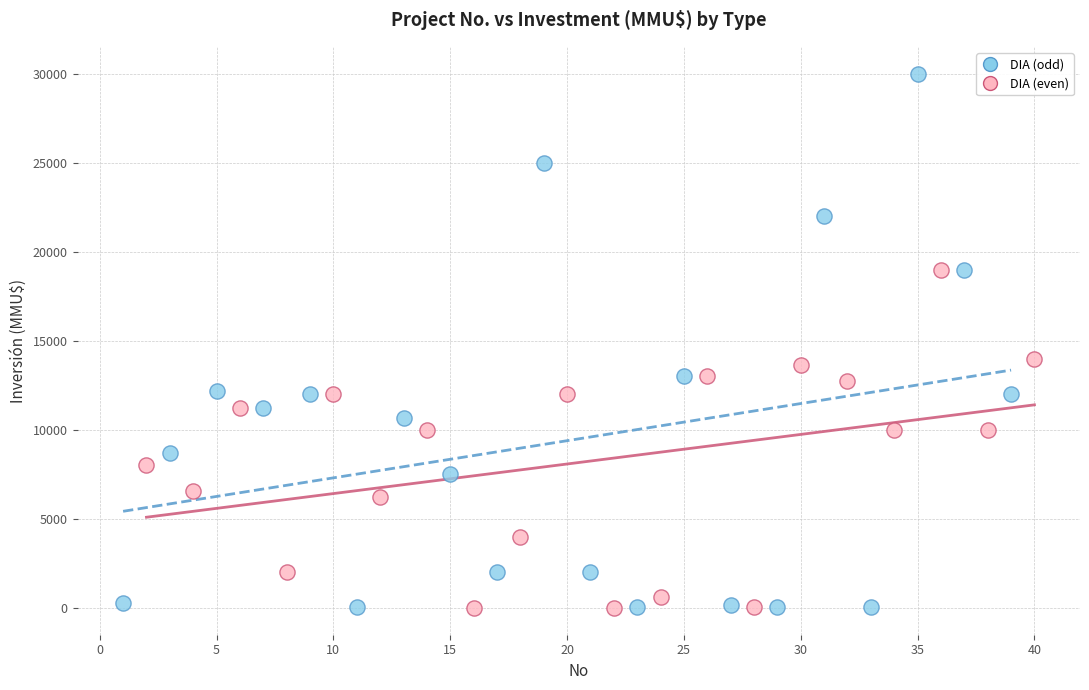

Which series has the widest spread of Y values?

DIA (odd)